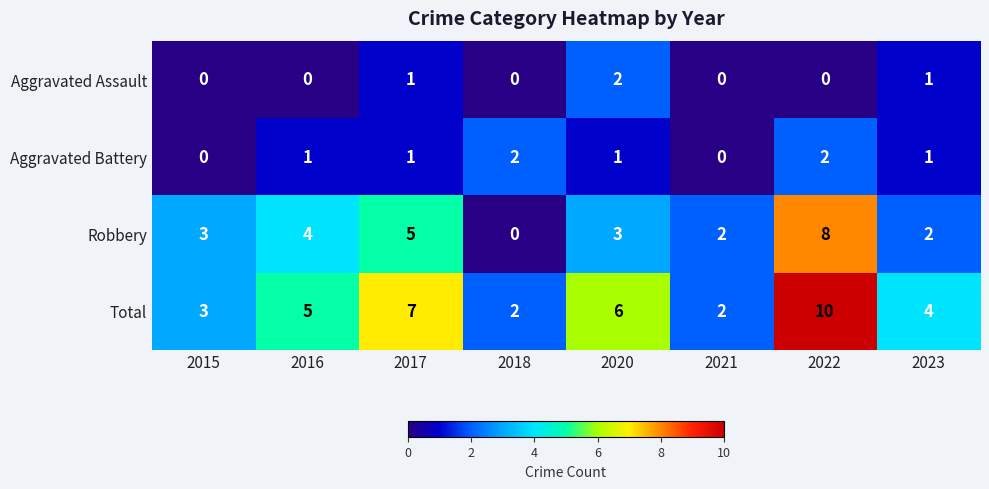

True or false: Aggravated Assault has a value of 0 at 2023.

False